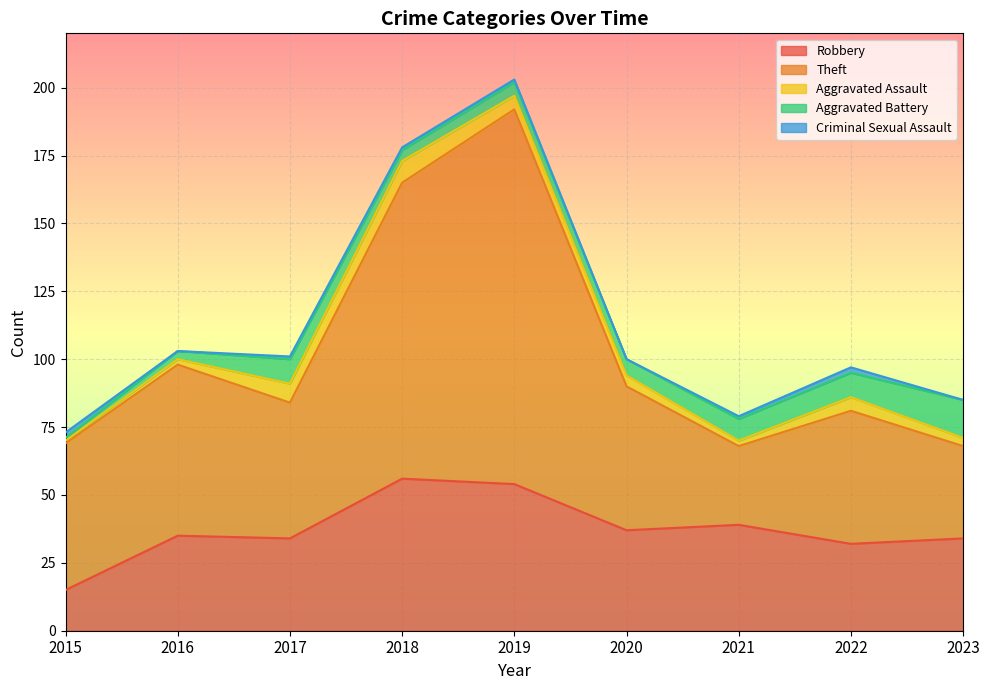

What is the total value across all series at 2017?

101